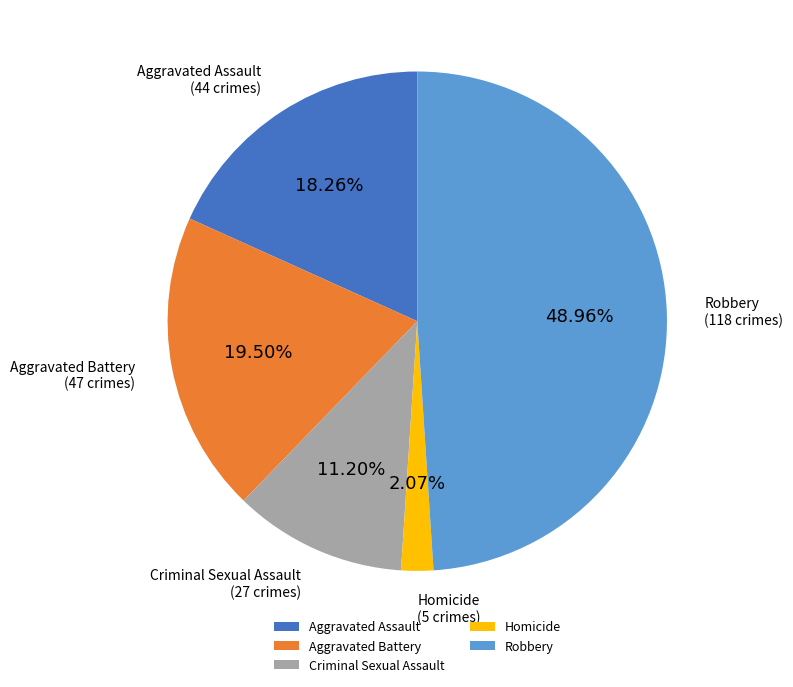

Is there any slice that represents more than half of the pie?

No